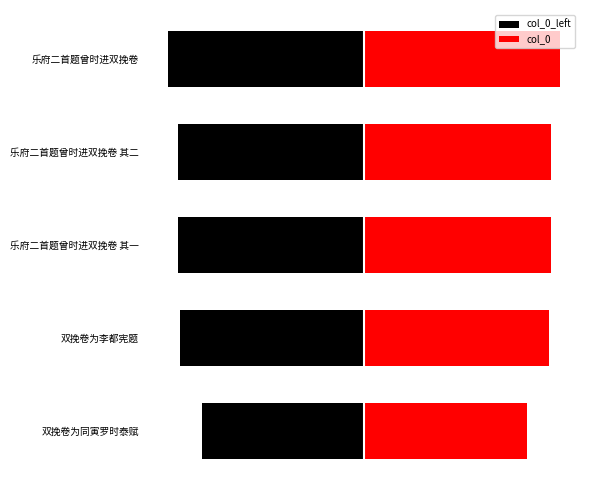

The col_0 series shows 698669 at 乐府二首题曾时进双挽卷. True or false?

True